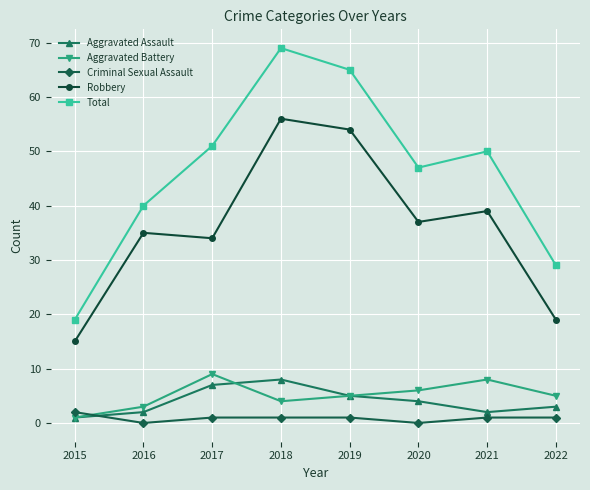

What is the sum of the Total values at 2020 and 2019?

112